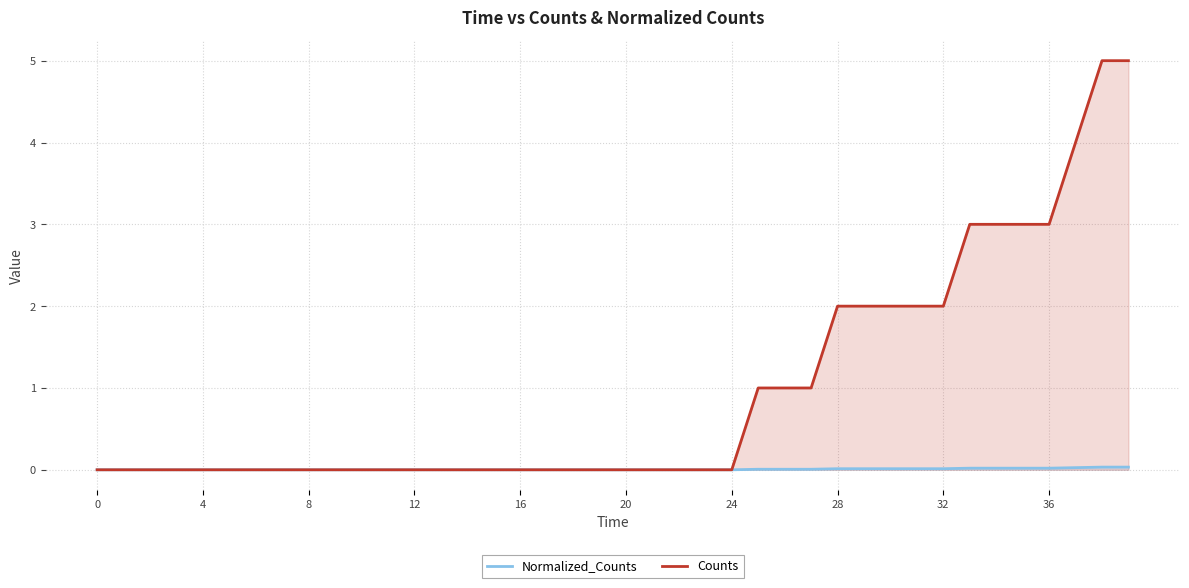

Rank the series by their average value, from lowest to highest.

Normalized_Counts, Counts